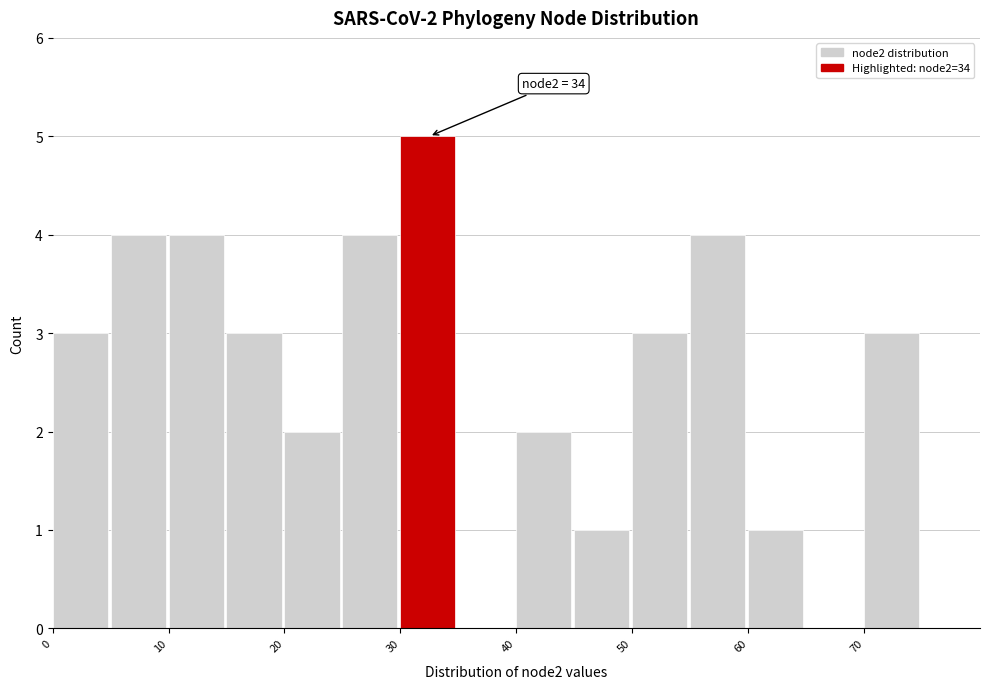

Over which range of the x-axis is the bar tallest?

30 to 35